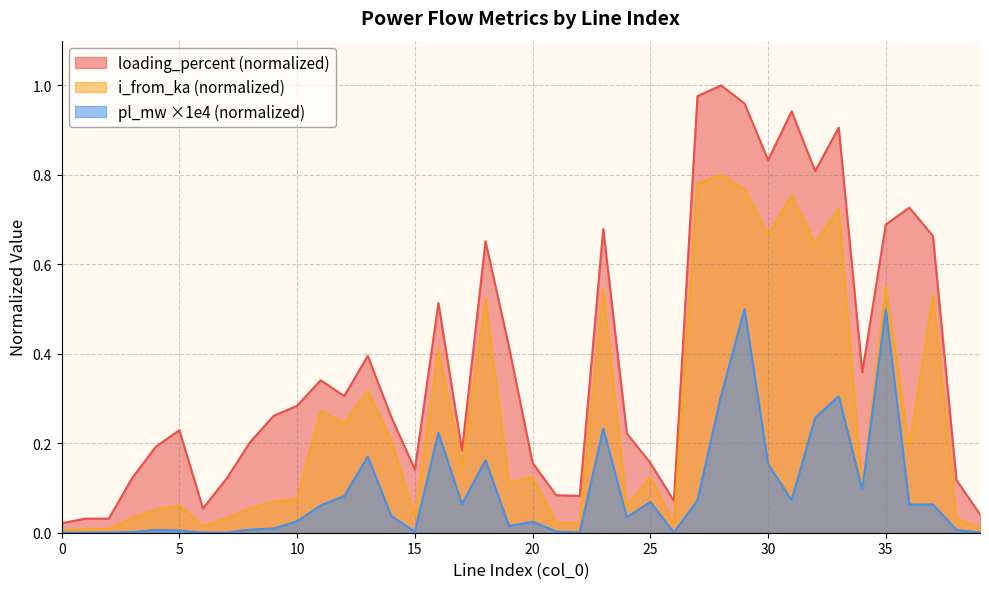

How many interior local peaks does the pl_mw series have?

11